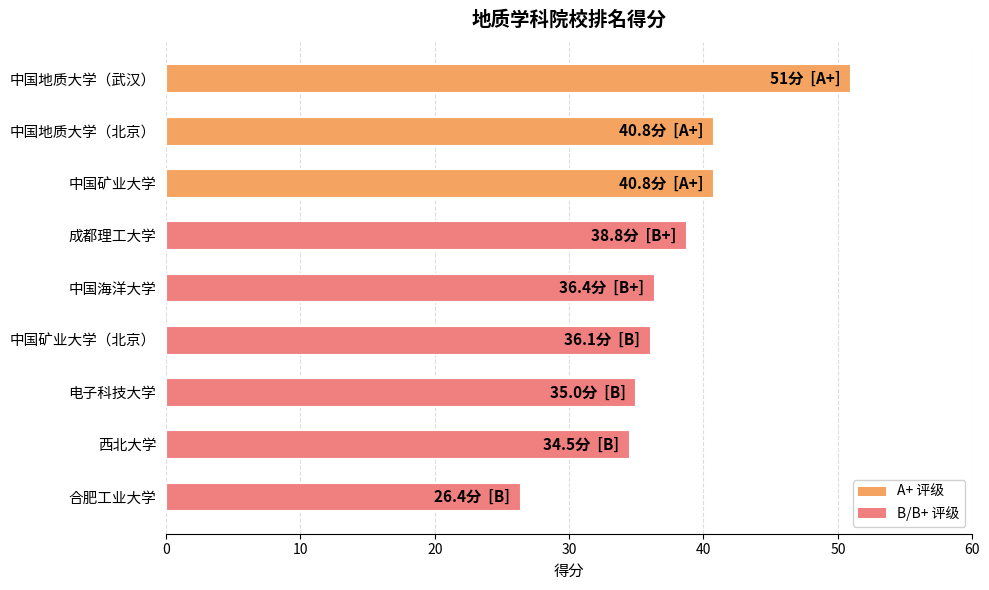

Does the chart contain any negative values?

No